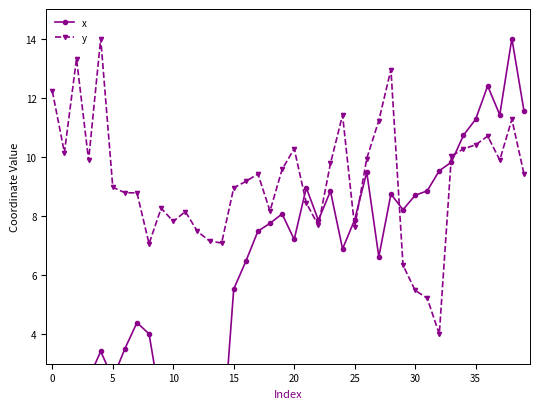

The y series shows 9.0 at 5. True or false?

True